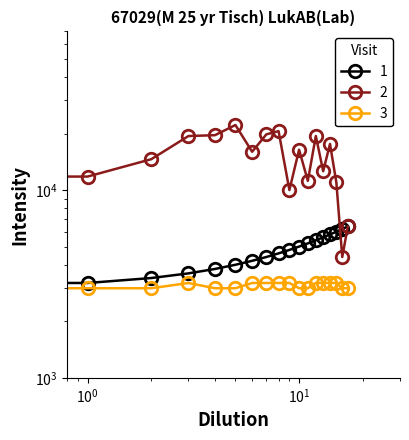

At how many categories does at least one series exceed 7612?

16